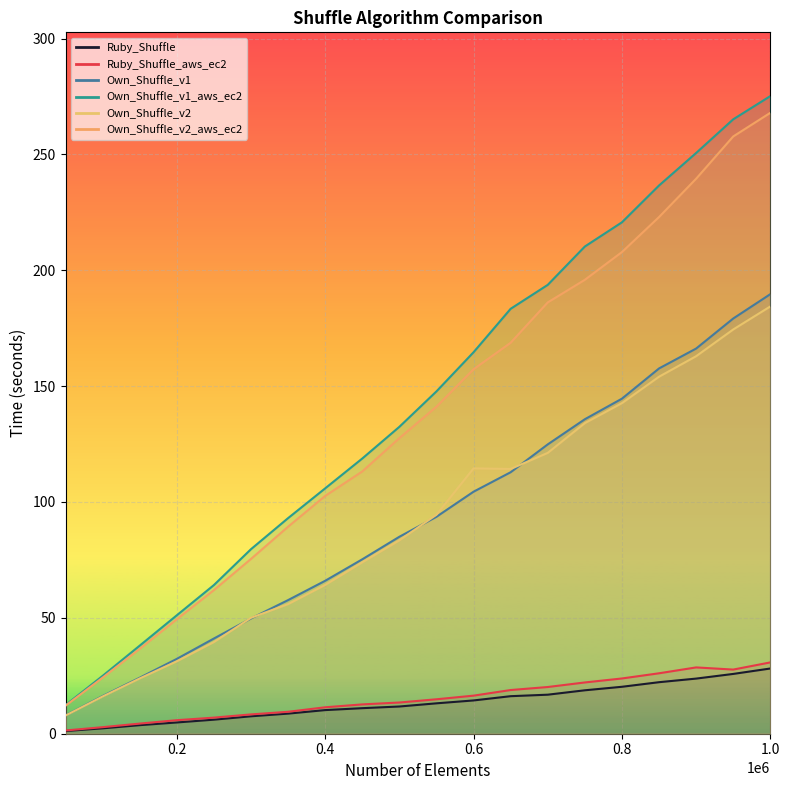

True or false: Own_Shuffle_v2_aws_ec2 has a value of 24.2 at 100000.

True